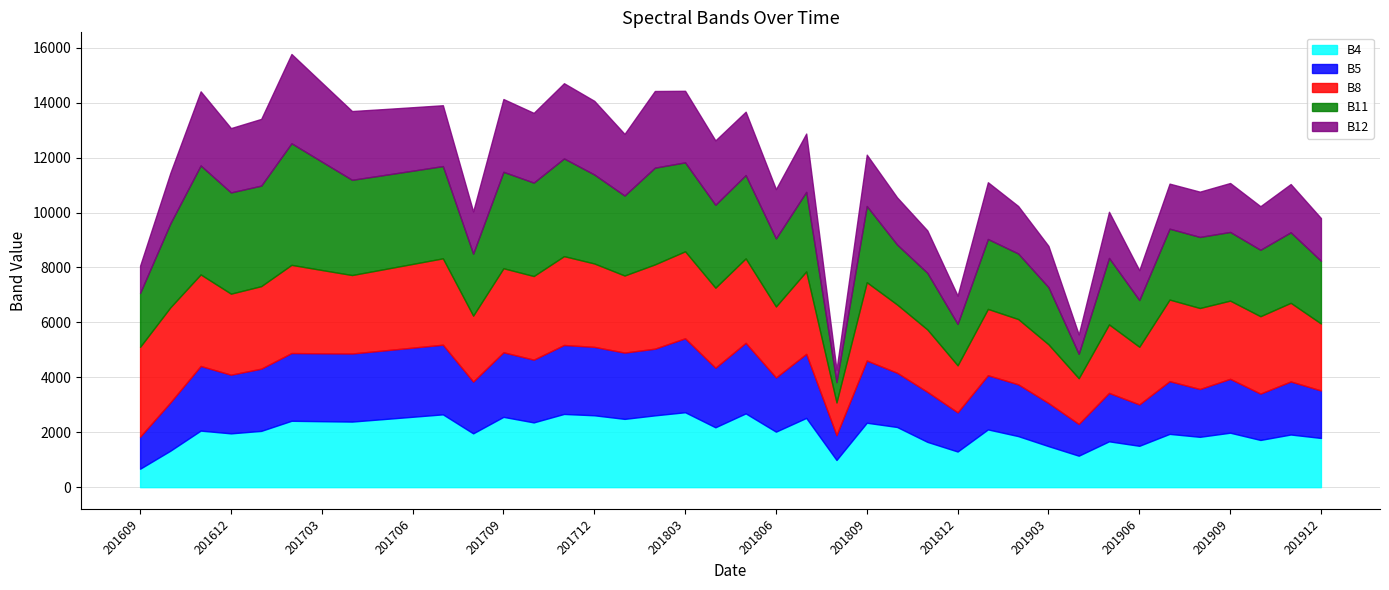

The B11 series shows 903 at 201708. True or false?

False